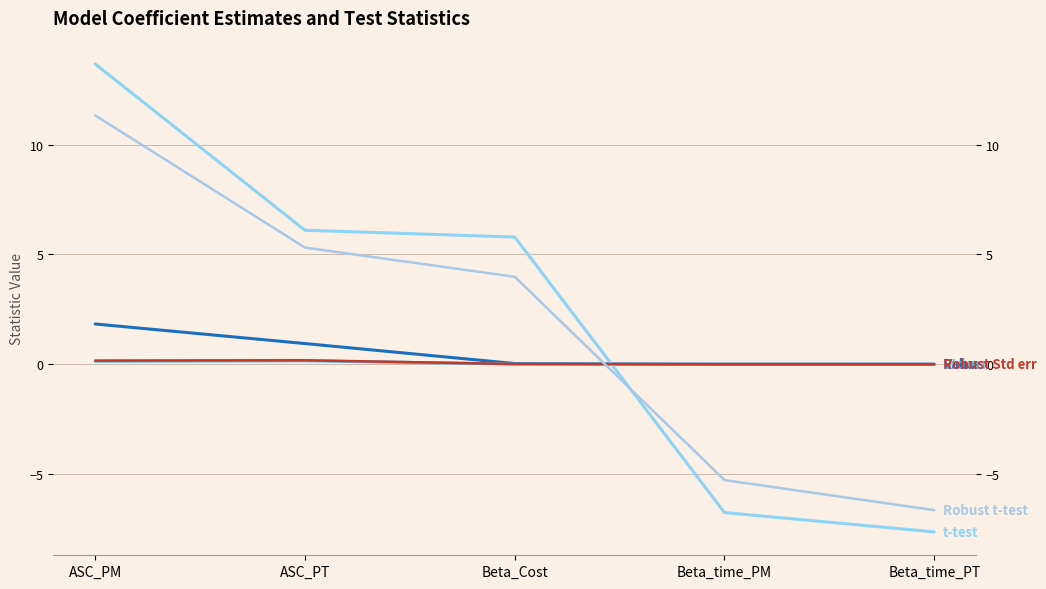

How many lines are shown in the chart?

5